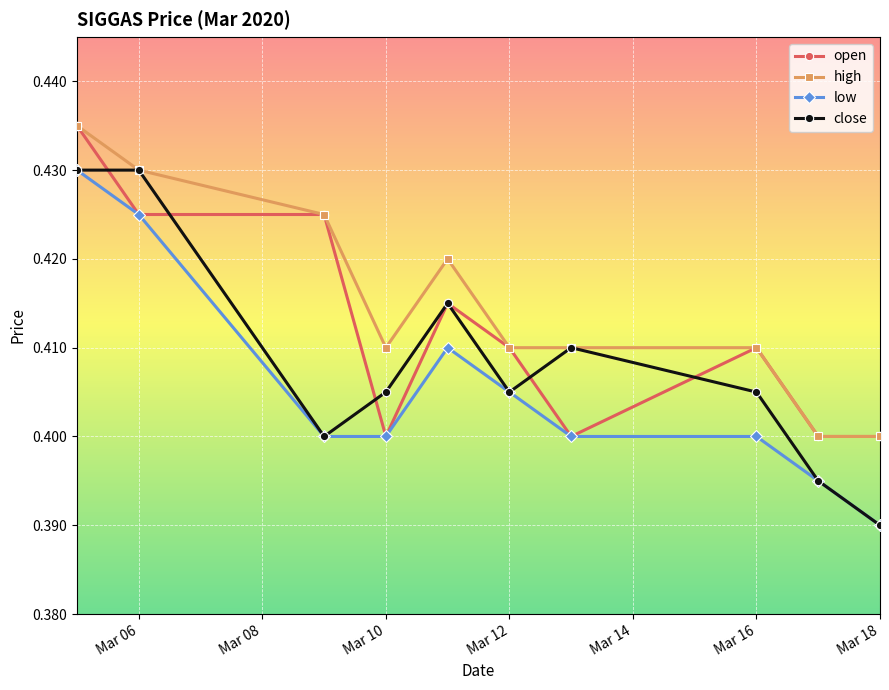

Which series has the largest total across all categories?

high